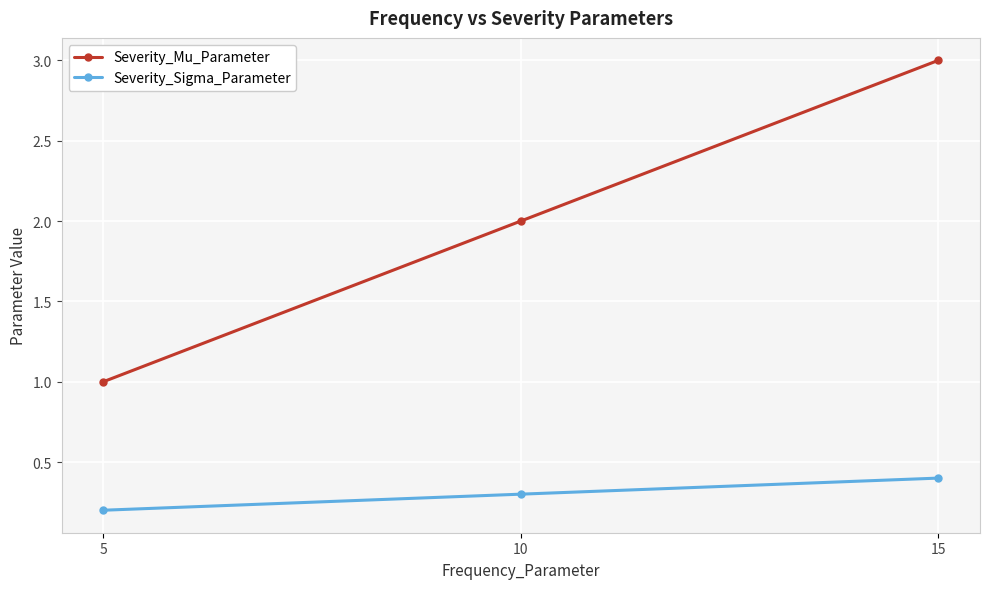

What is the spread (max minus min) of values at 15?

2.6